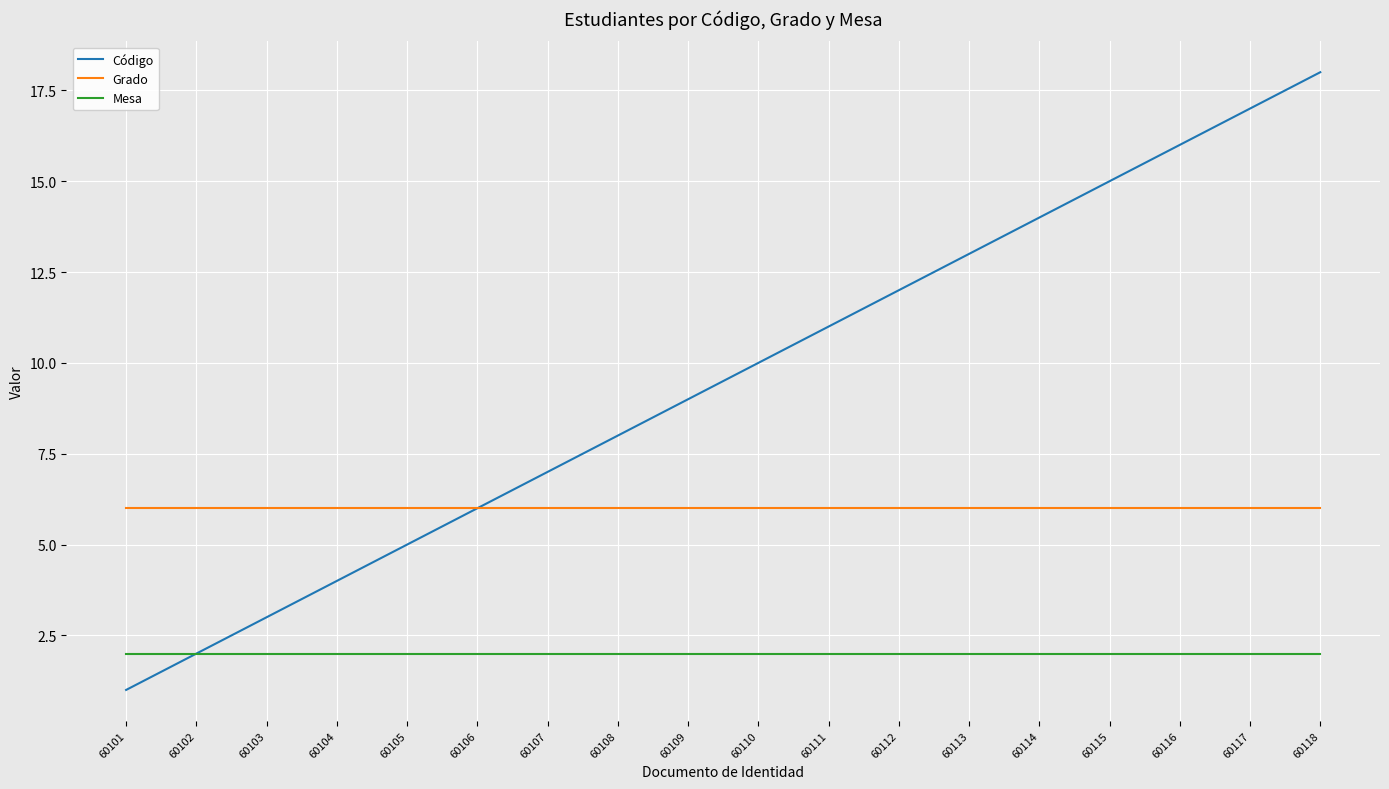

How many categories are shown in the chart?

18